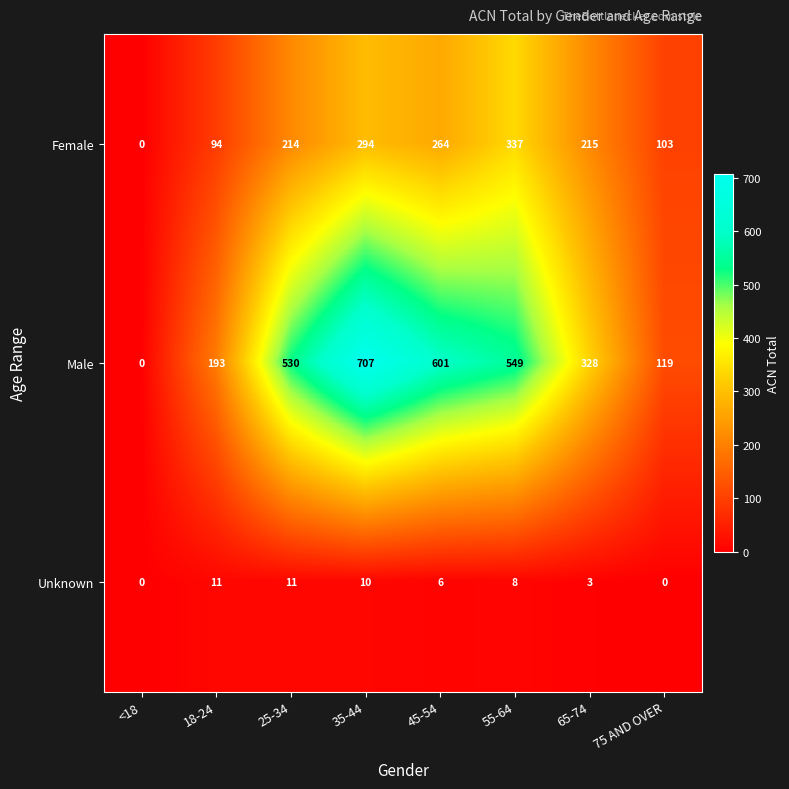

Reading left to right, extract all data points from this chart.

Female: 0	94	214	294	264	337	215	103
Male: 0	193	530	707	601	549	328	119
Unknown: 0	11	11	10	6	8	3	0